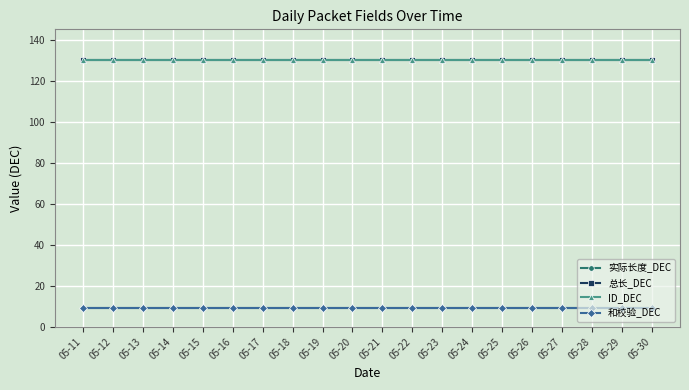

At which label does 总长_DEC reach its minimum?

05-11